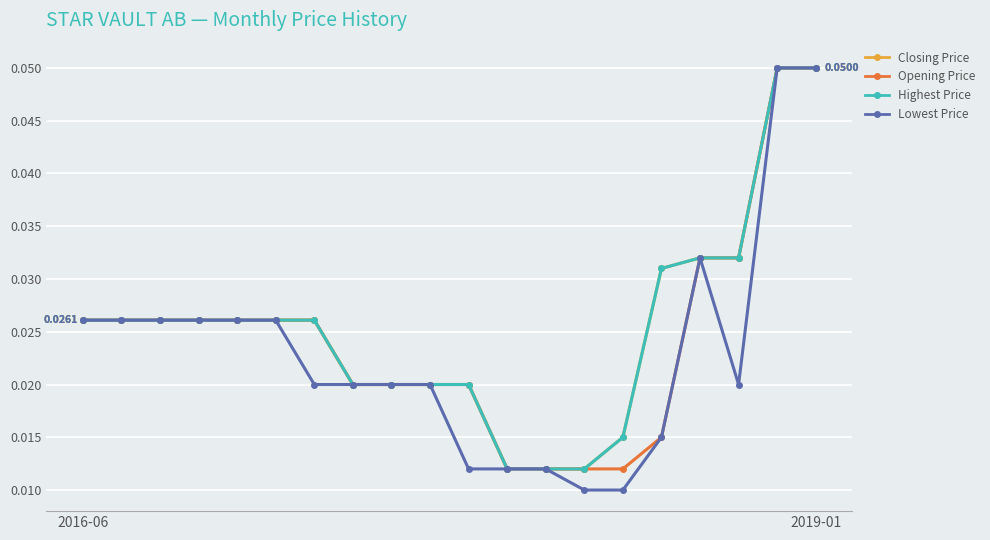

Rank the categories by Opening Price value from lowest to highest.

11, 12, 13, 14, 15, 7, 8, 9, 10, 2016-06, 2019-01, 2, 3, 4, 5, 6, 16, 17, 18, 19